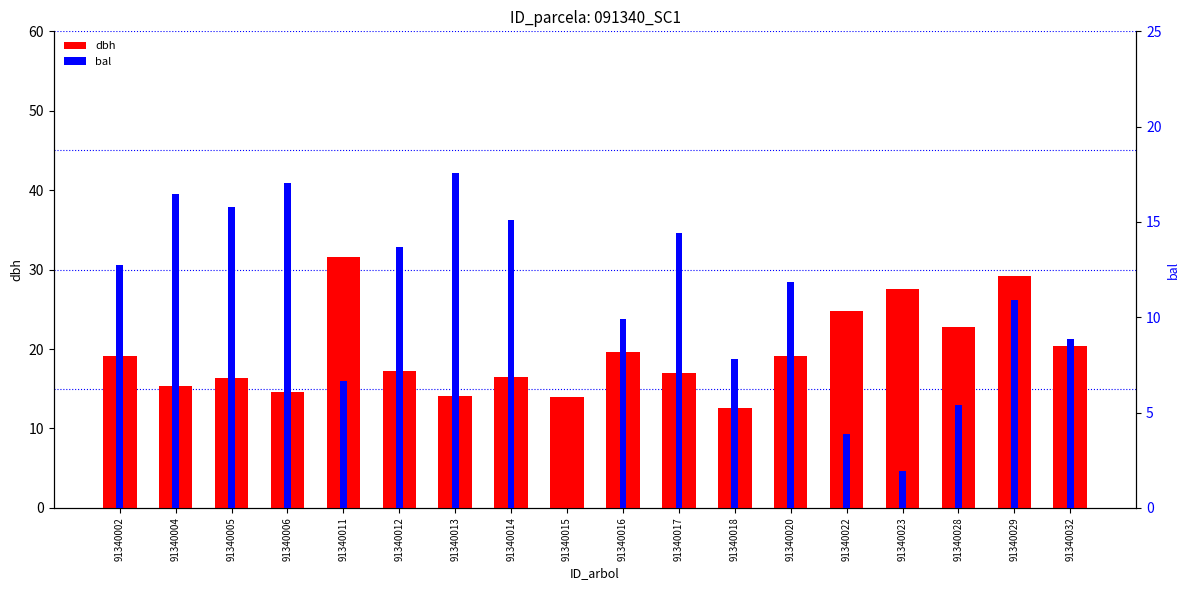

Which has a higher value, 91340013 or 91340015?

91340013